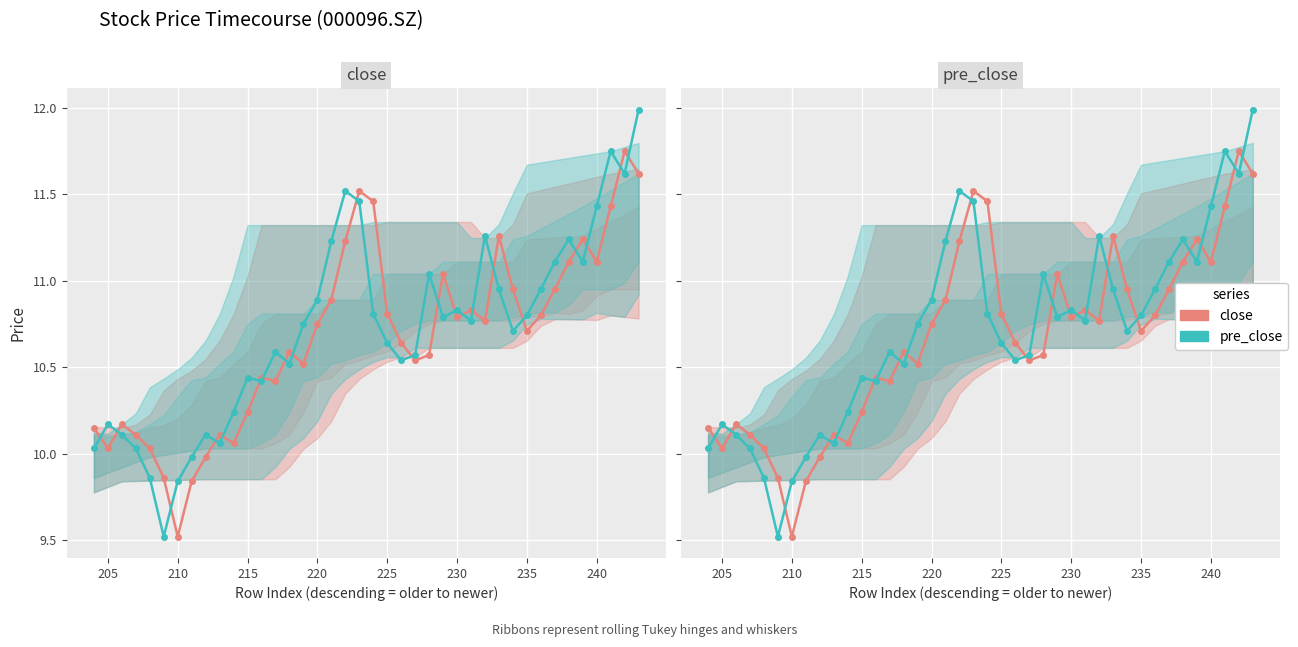

What is the value of the close point at the 5th from the left?

10.0